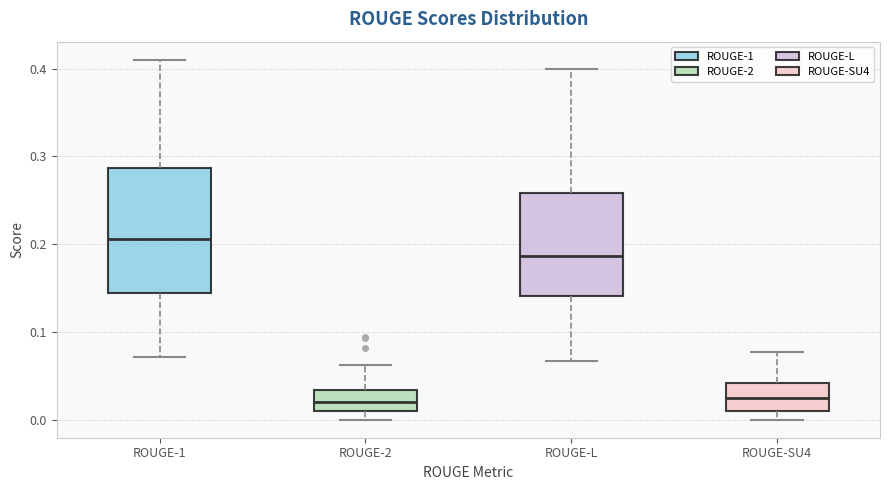

Reading left to right, transcribe this box plot: for each box, give where its median line is, the range the box spans, and where its two whiskers end, as read against the y-axis. The values are not printed on the chart, so give them approximately, as read against the axis.

ROUGE-1: median 0.21, box 0.14 to 0.29, whiskers 0.07 to 0.41
ROUGE-2: median 0.02, box 0.01 to 0.03, whiskers 0.00 to 0.06
ROUGE-L: median 0.19, box 0.14 to 0.26, whiskers 0.07 to 0.40
ROUGE-SU4: median 0.03, box 0.01 to 0.04, whiskers 0.00 to 0.08